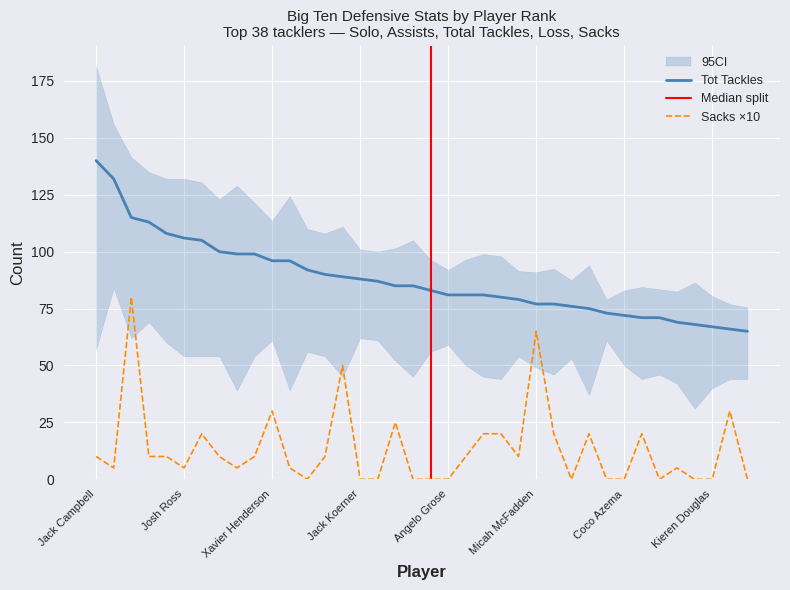

Count the number of categories in the chart.

38